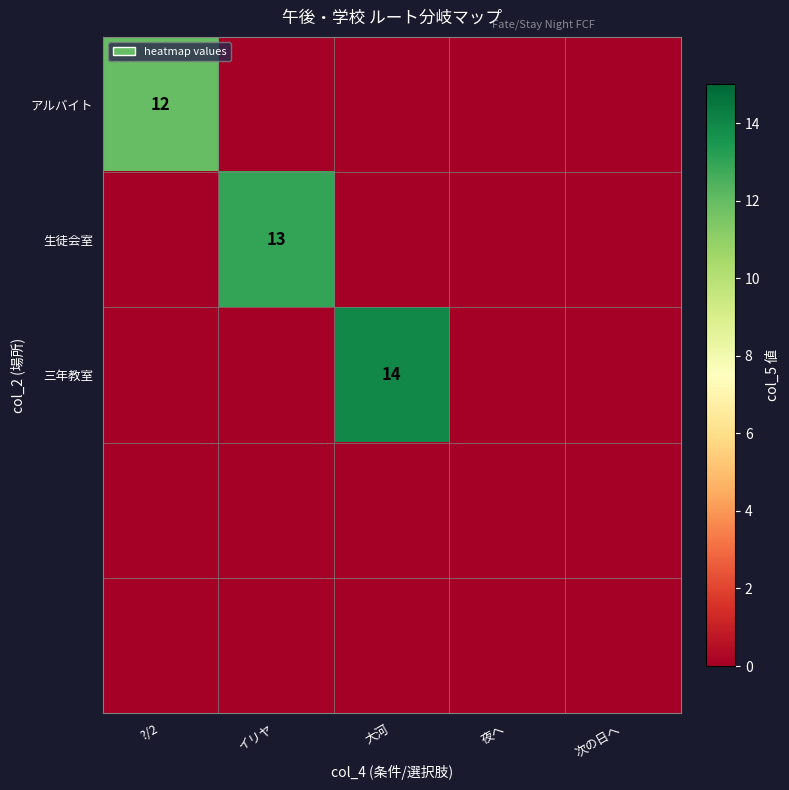

Where is アルバイト nearest to the value 6?

?/2